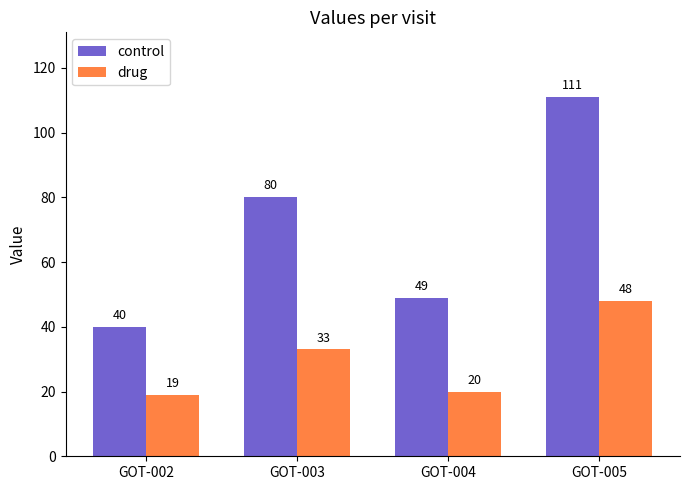

What is the difference between the drug values at GOT-003 and GOT-004?

13